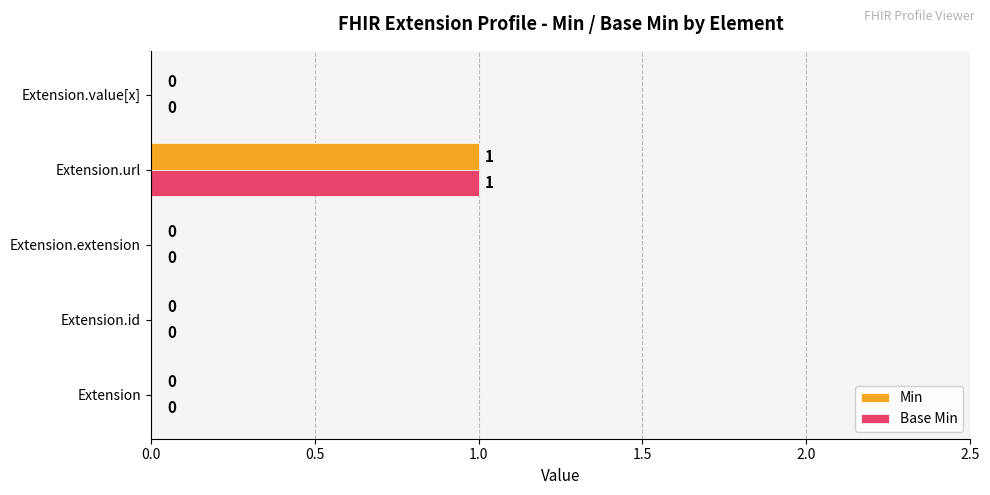

The value of Min at Extension.value[x] is 0. True or false?

True